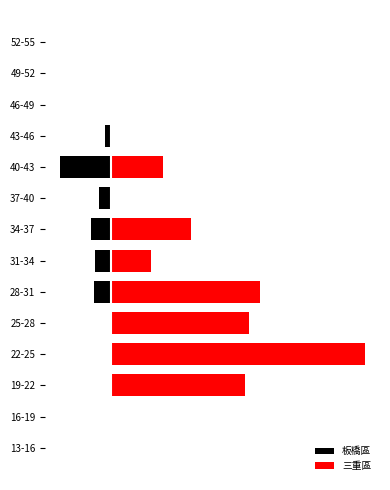

How many values in the 三重區 series exceed 15?

7